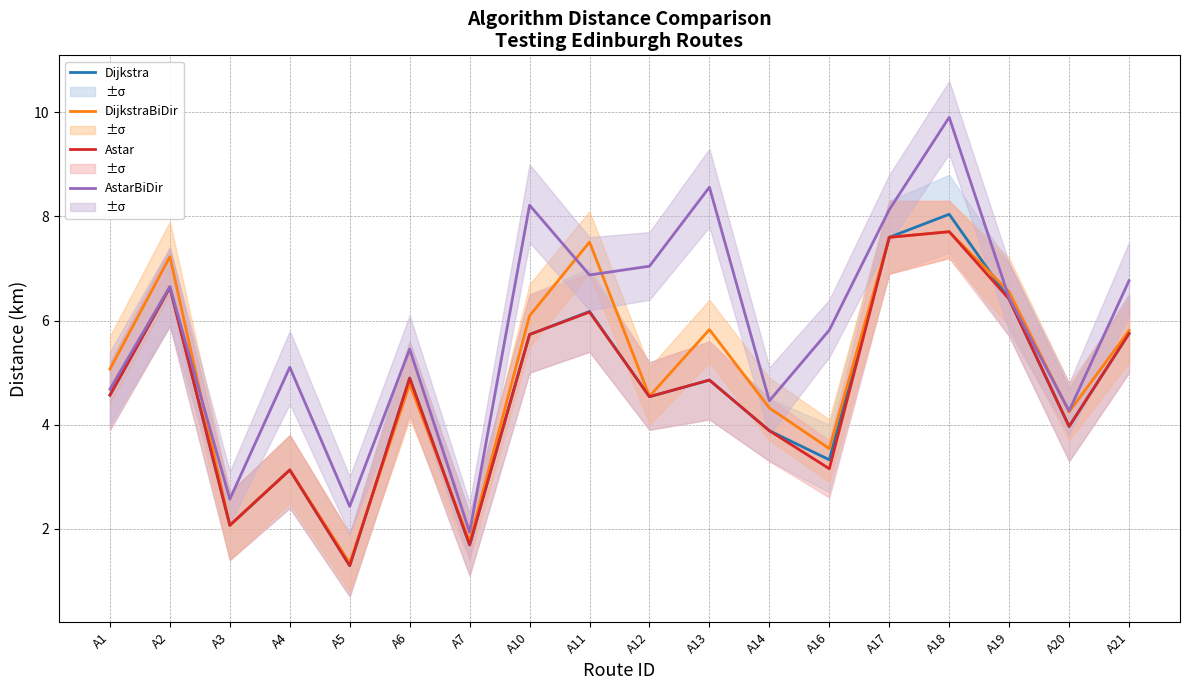

What is the sum of the DijkstraBiDir values at A10 and A14?

10.4